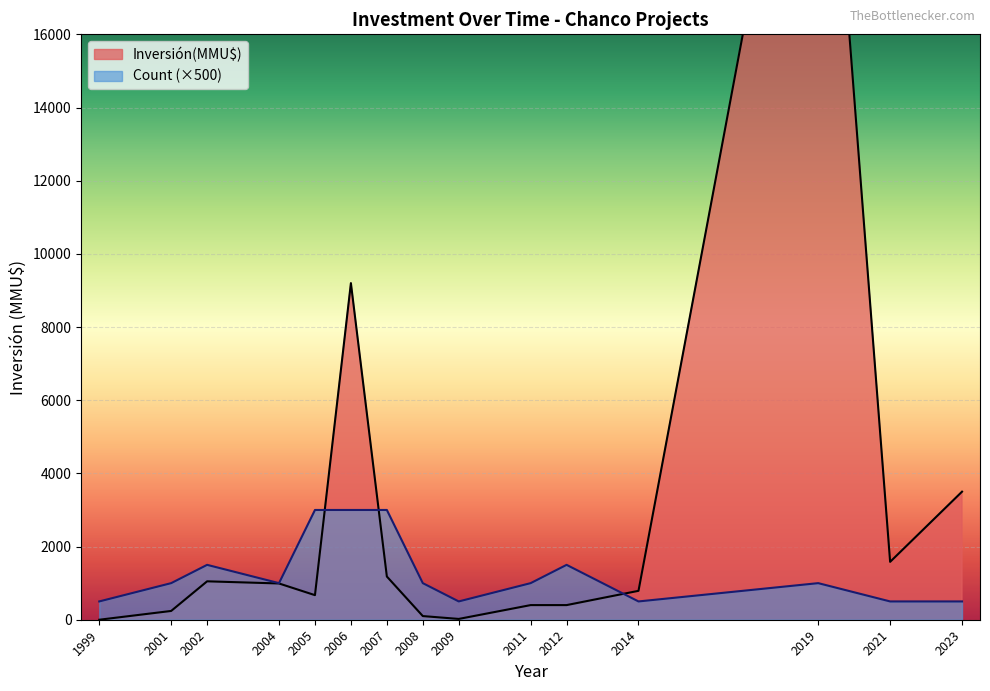

The Count (×500) series shows 500 at 2014. True or false?

True